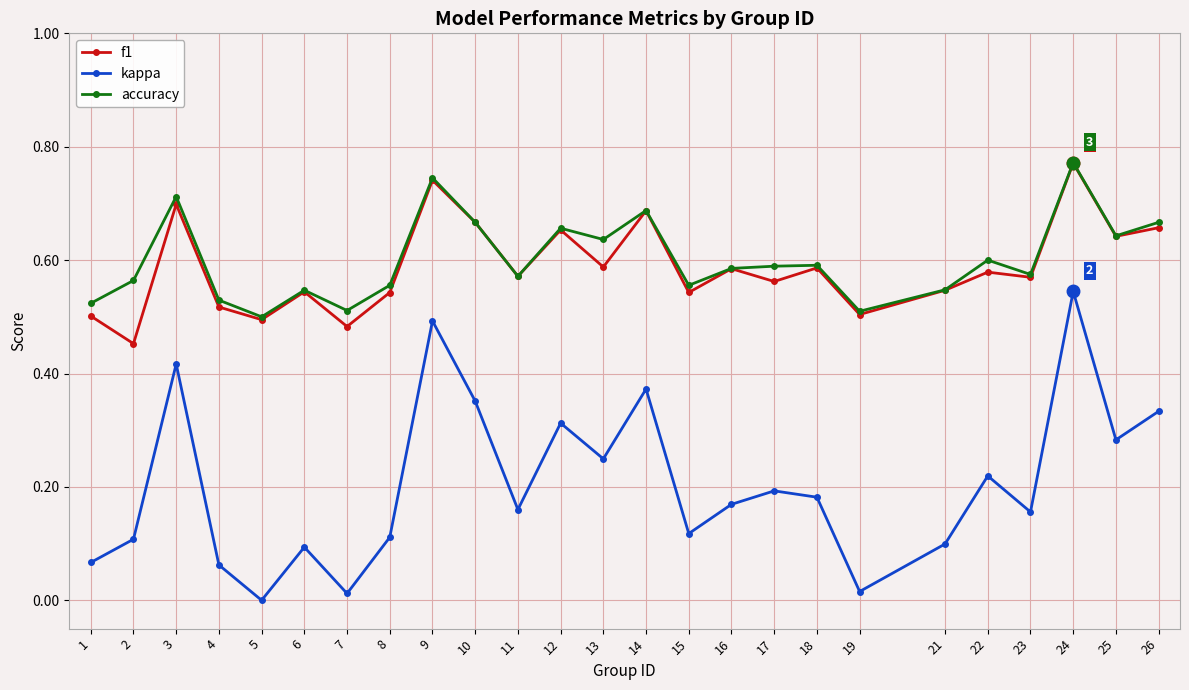

Which series has the largest range (max minus min)?

kappa